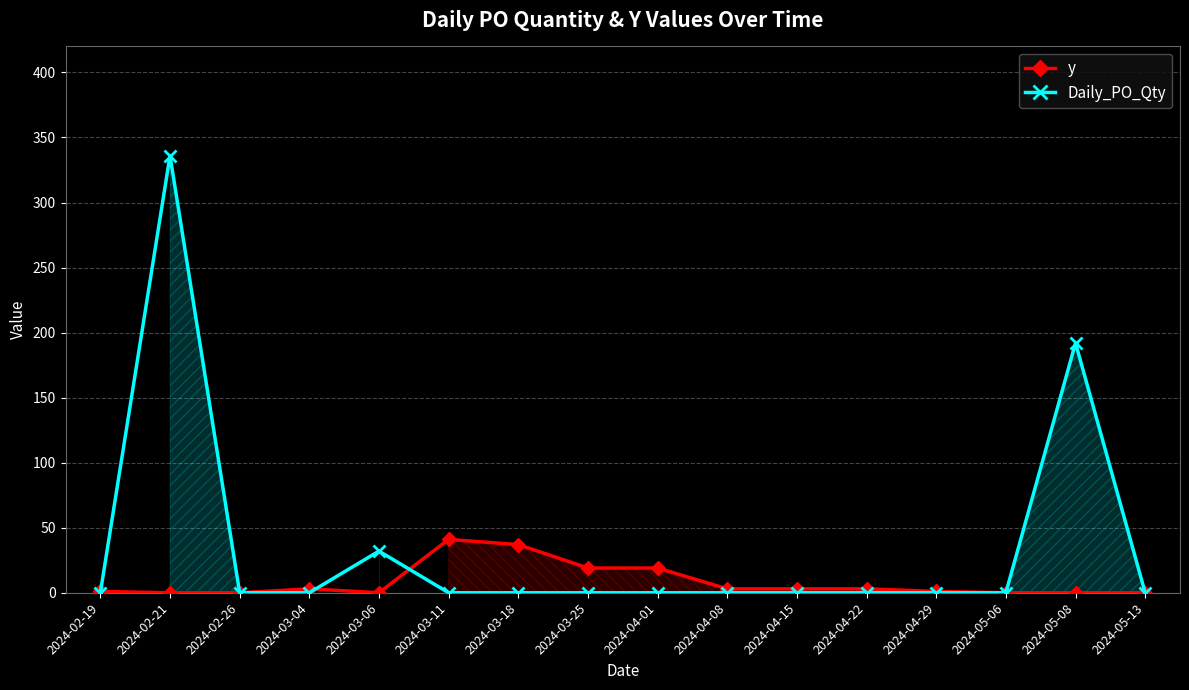

Rank the series at 2024-03-06 from highest to lowest value.

Daily_PO_Qty, y